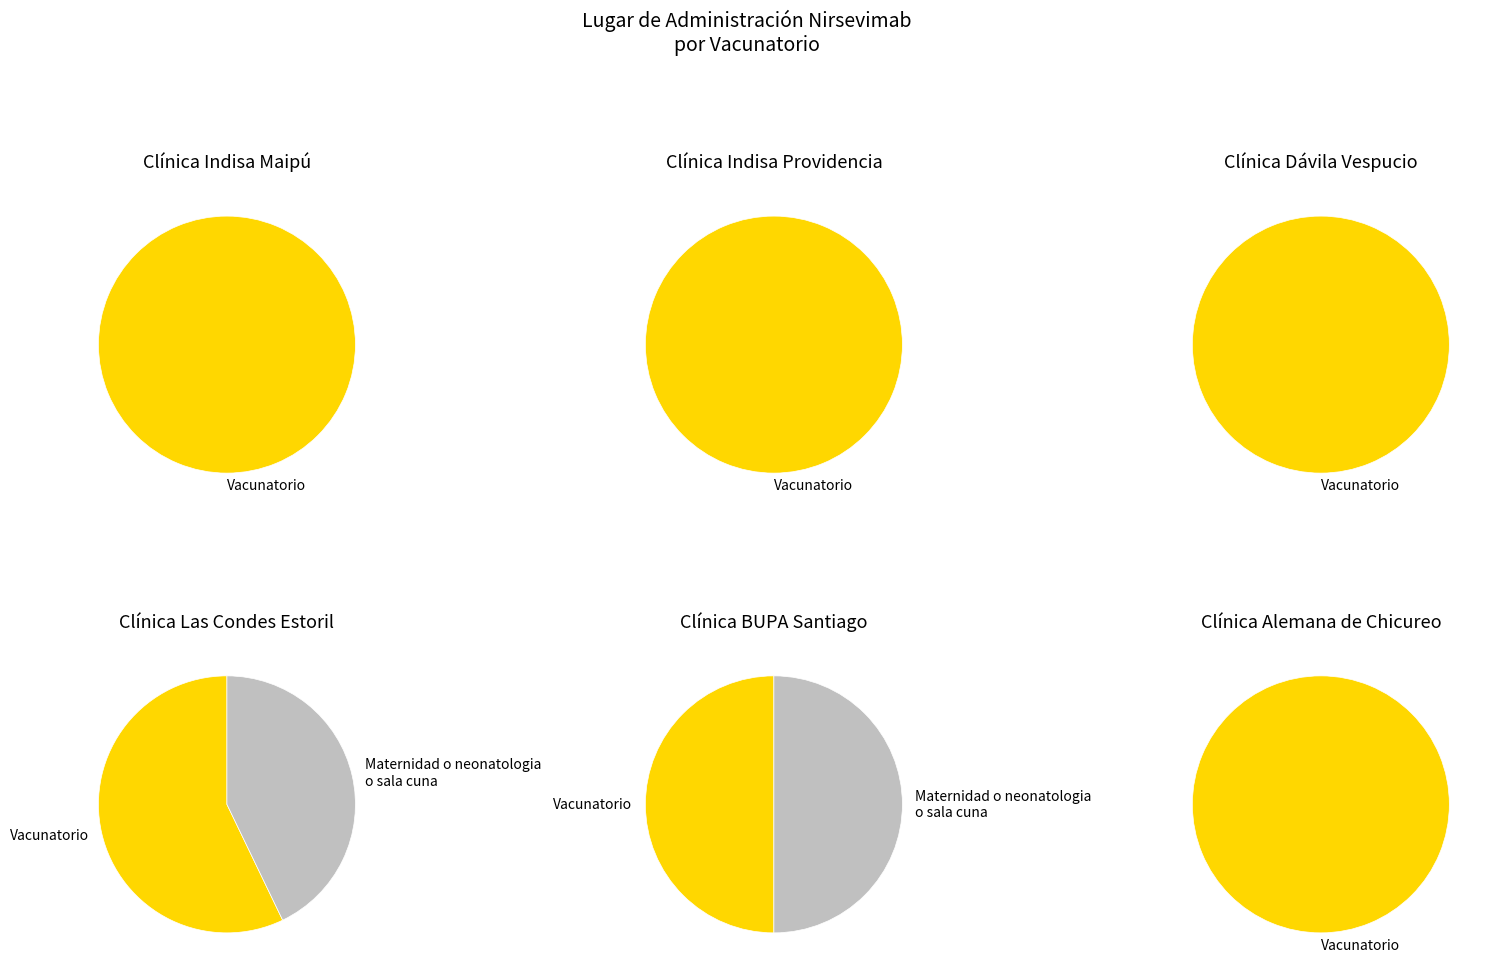

Rank the categories by value from highest to lowest.

Vacunatorio, Maternidad o neonatologia o sala cuna